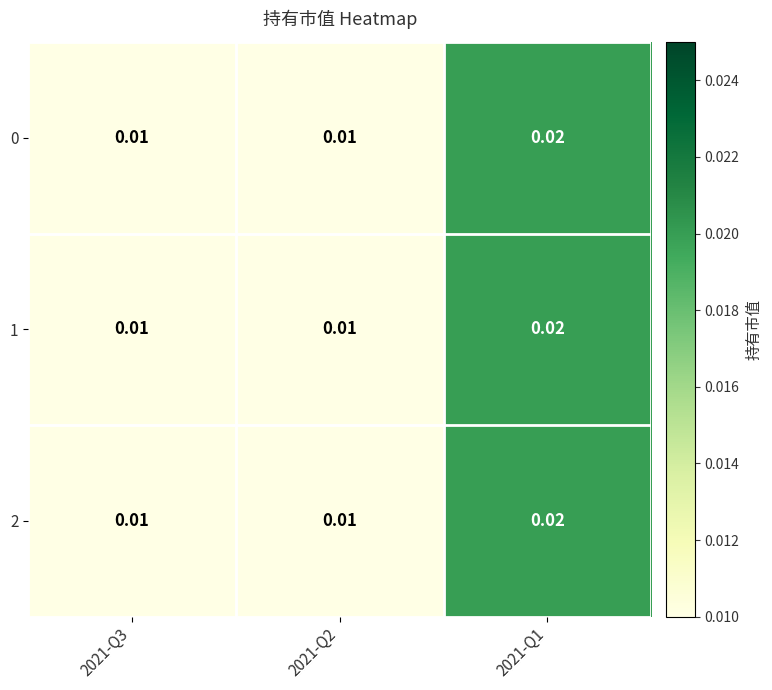

Is the value of 1 at 2021-Q1 greater than the value of 0 at 2021-Q3?

Yes